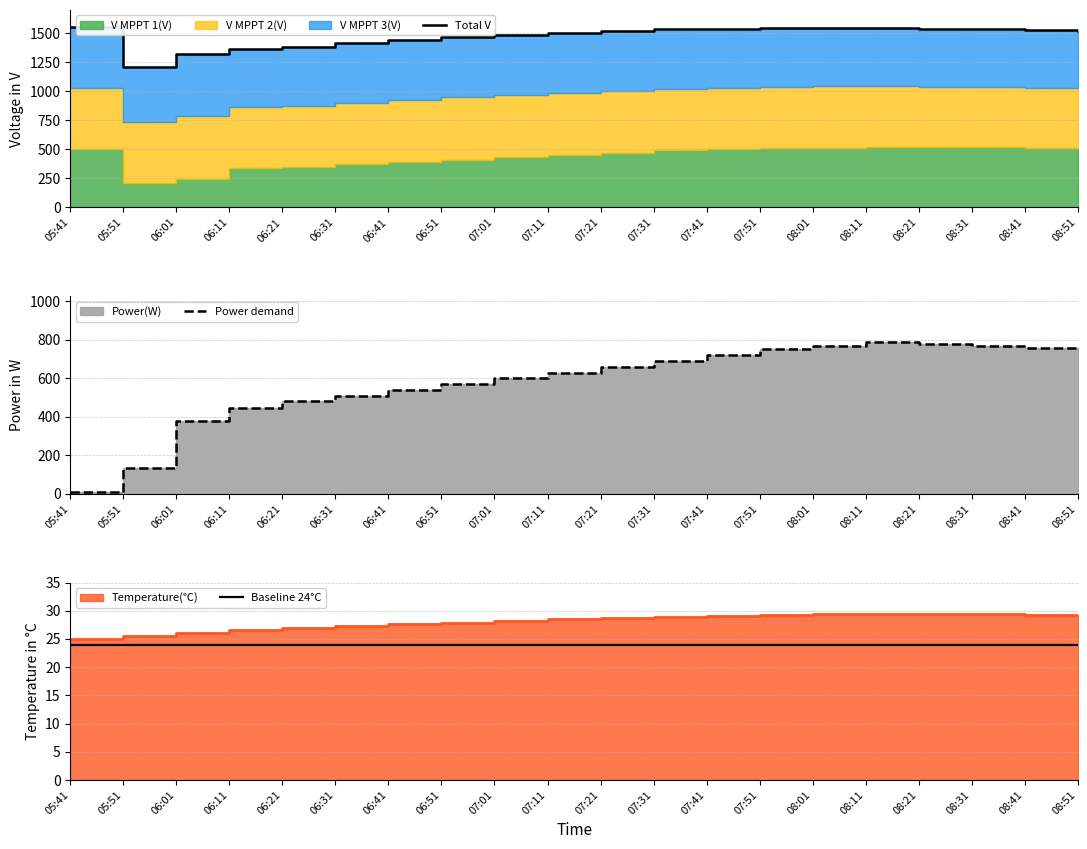

The value of Power demand at 06:21 is 480.0. True or false?

True